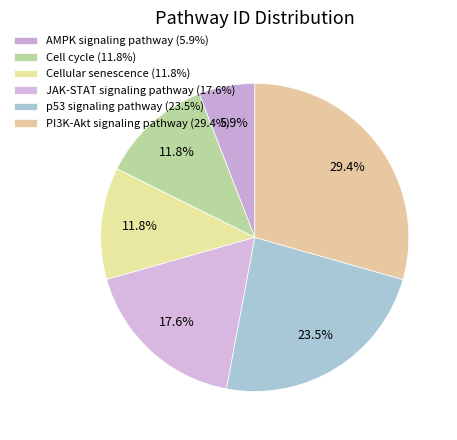

What is the ratio of the value at Cellular senescence to the value at p53 signaling pathway?

0.5